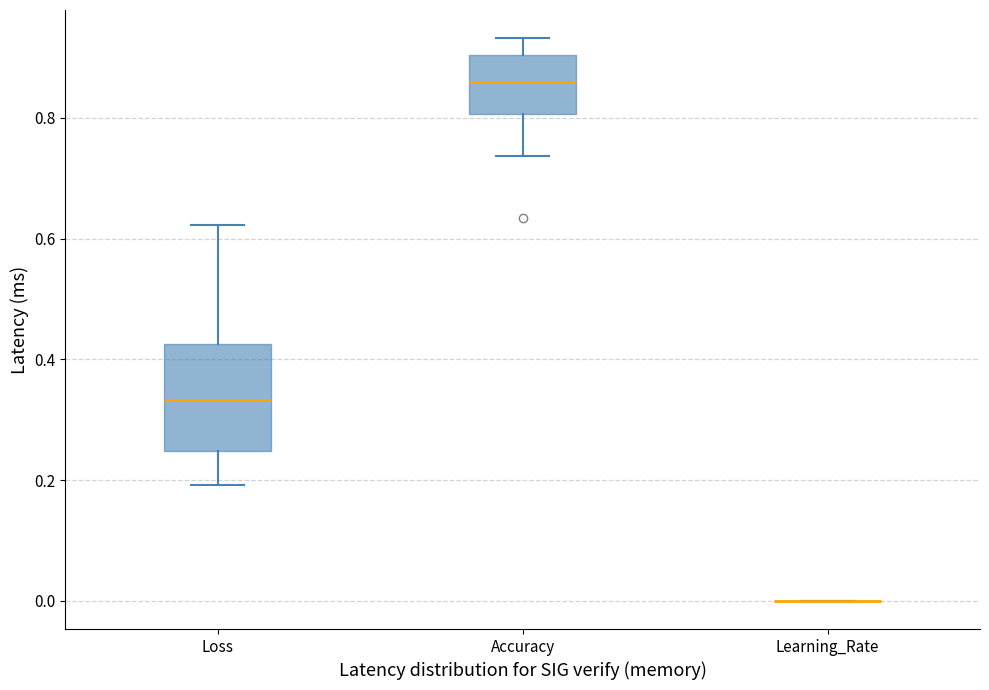

Reading left to right, read every box against the y-axis: the position of its median line, the range the box covers, and the ends of its whiskers. The values are not printed on the chart, so give them approximately, as read against the axis.

Loss: median 0.34, box 0.24 to 0.42, whiskers 0.20 to 0.62
Accuracy: median 0.86, box 0.80 to 0.90, whiskers 0.74 to 0.94
Learning_Rate: box collapsed to a line at 0.00, whiskers 0.00 to 0.00